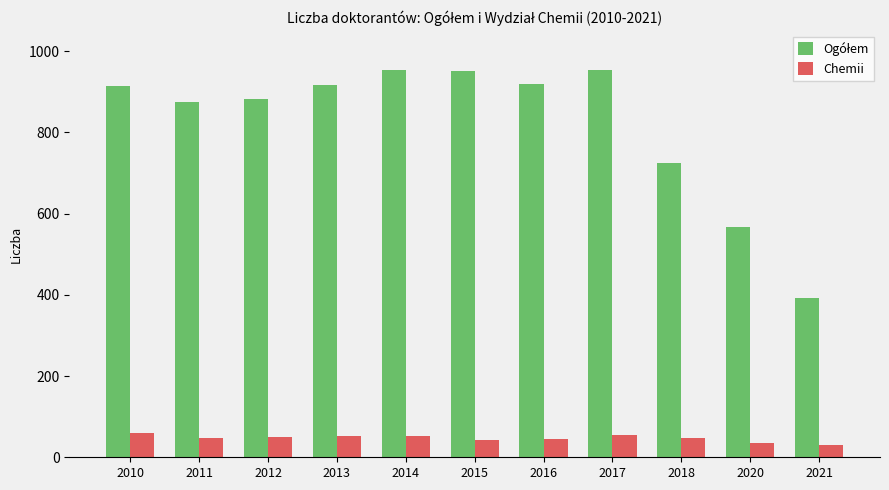

What is the difference between the highest and lowest values at 2020?

530